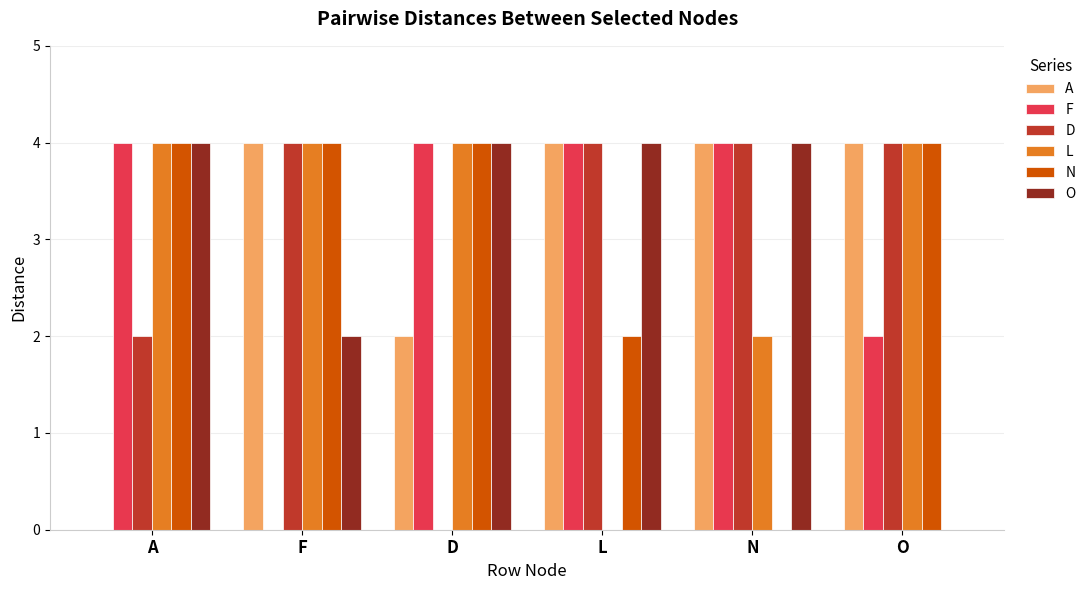

What is the highest value of the N series?

4